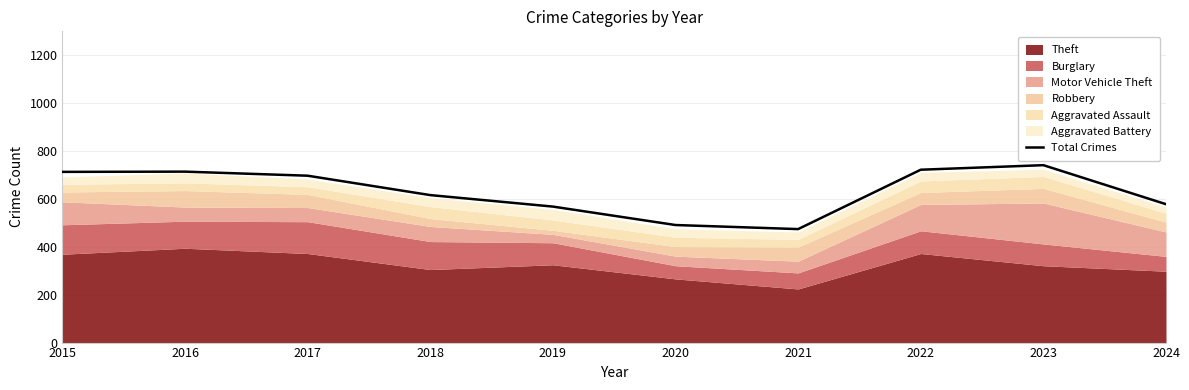

What is the difference between the second highest and second lowest values?

231